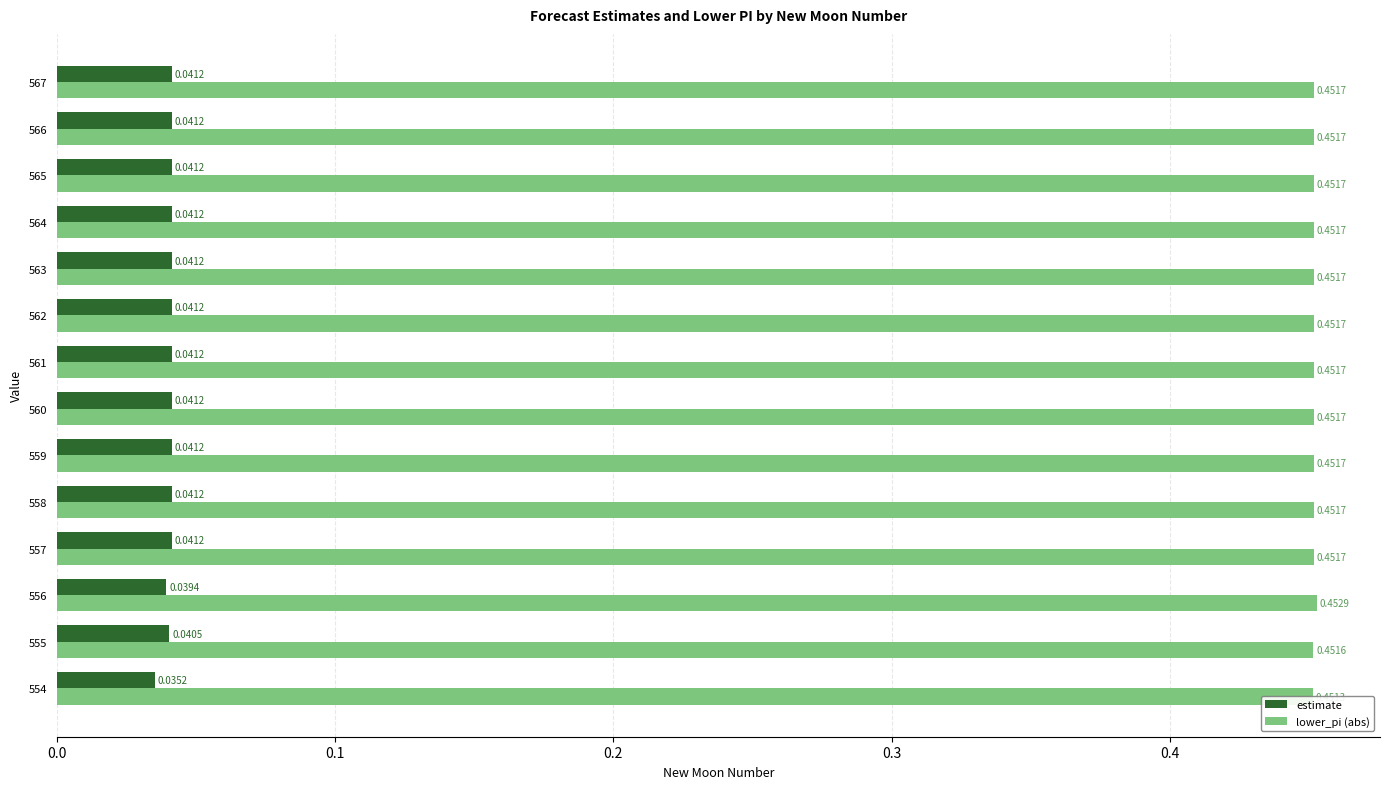

What is the minimum value for lower_pi (abs)?

0.5